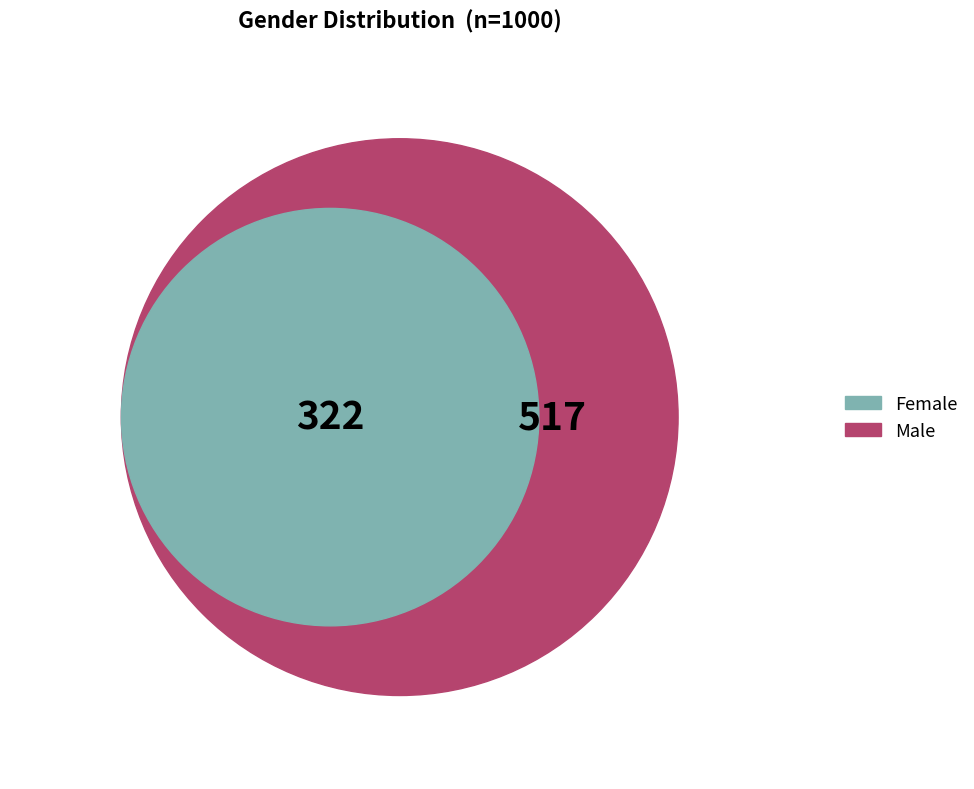

Is Male the majority of the pie?

Yes